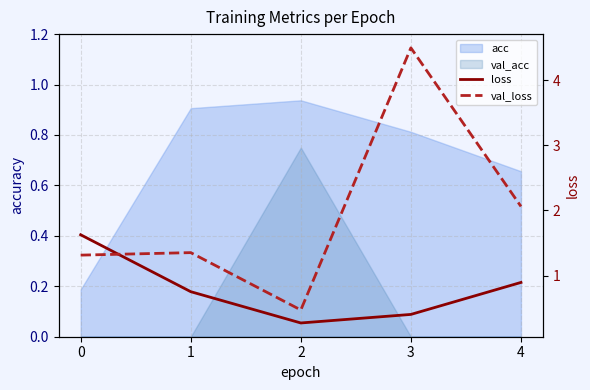

The loss series shows 1.2 at 4. True or false?

False